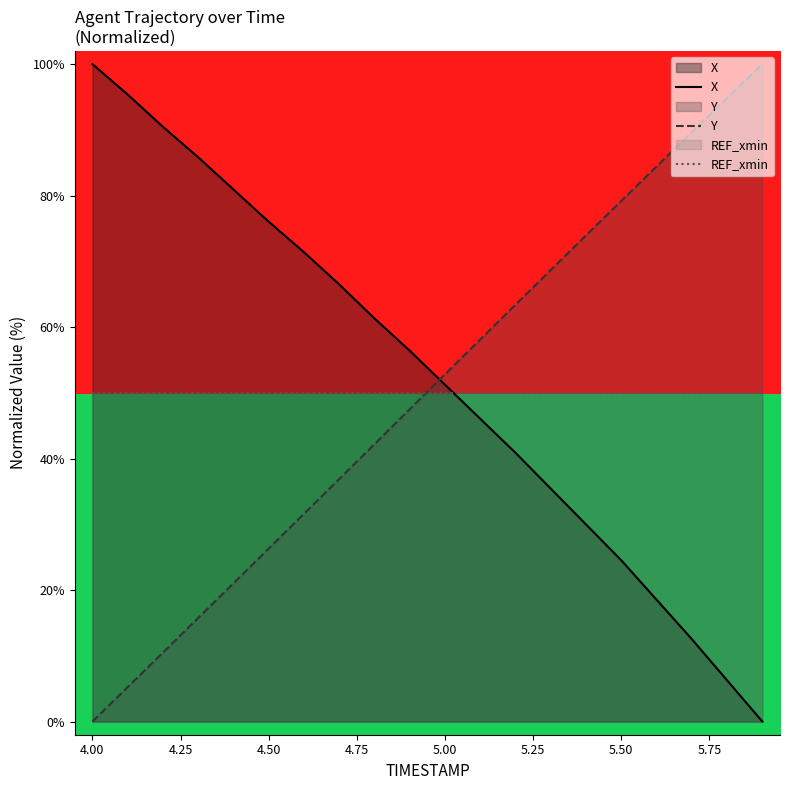

True or false: Y has more than 2 points higher than both neighbors.

False